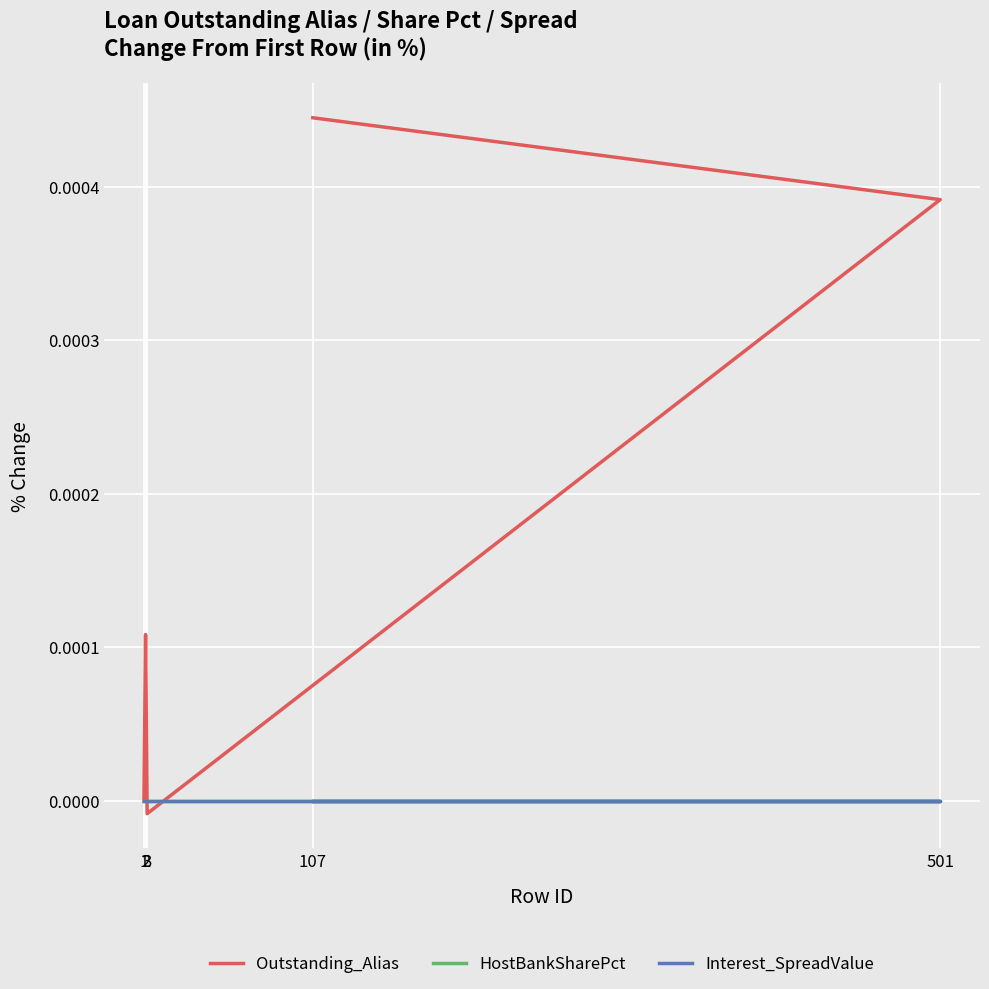

How many intersections are there between Outstanding_Alias and HostBankSharePct?

2